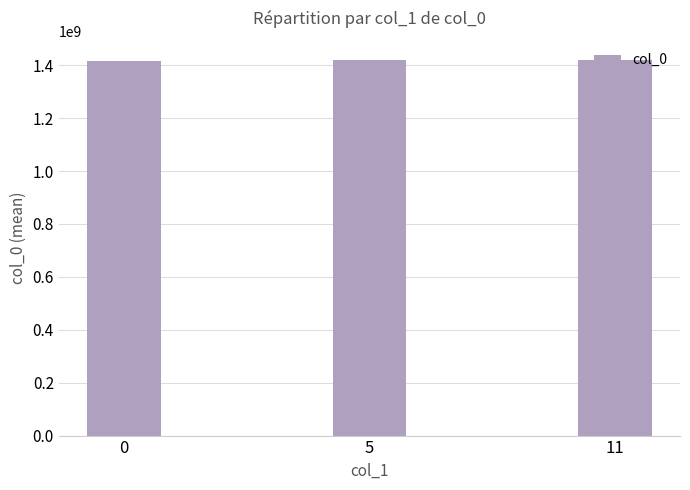

What is the minimum value shown in the chart?

1415038538.0